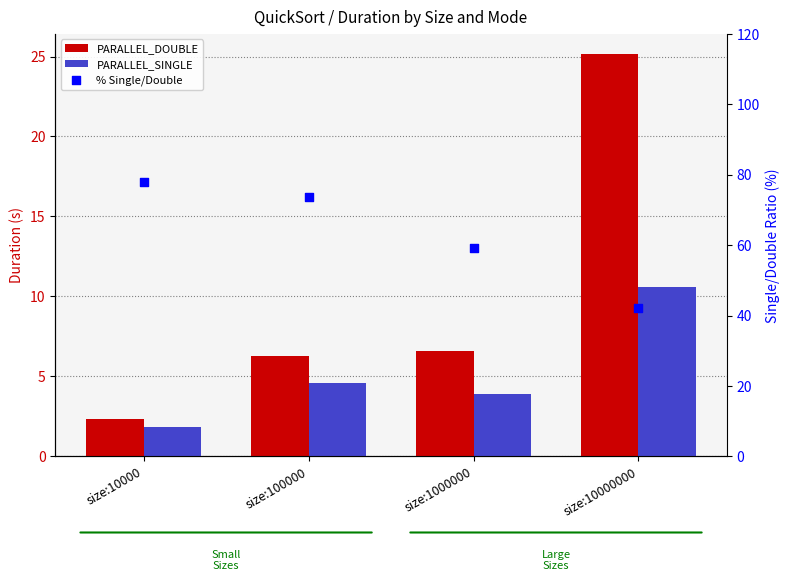

What is the total value across all series at size:1000000?

69.7